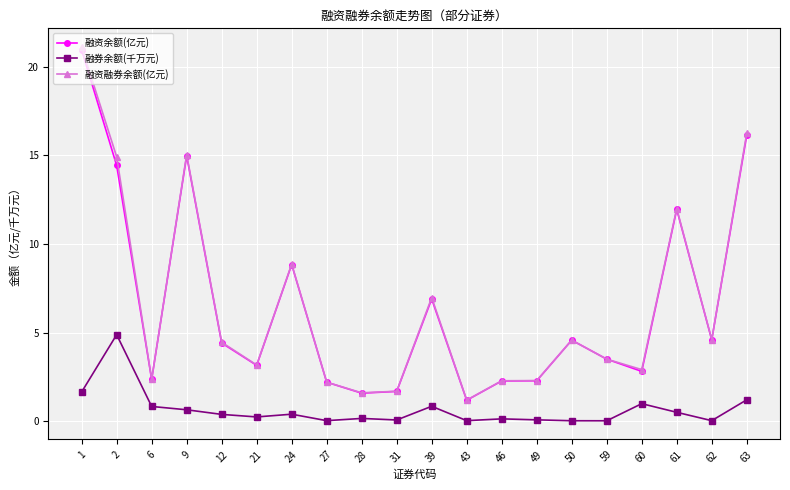

How many data points does each series have?

20